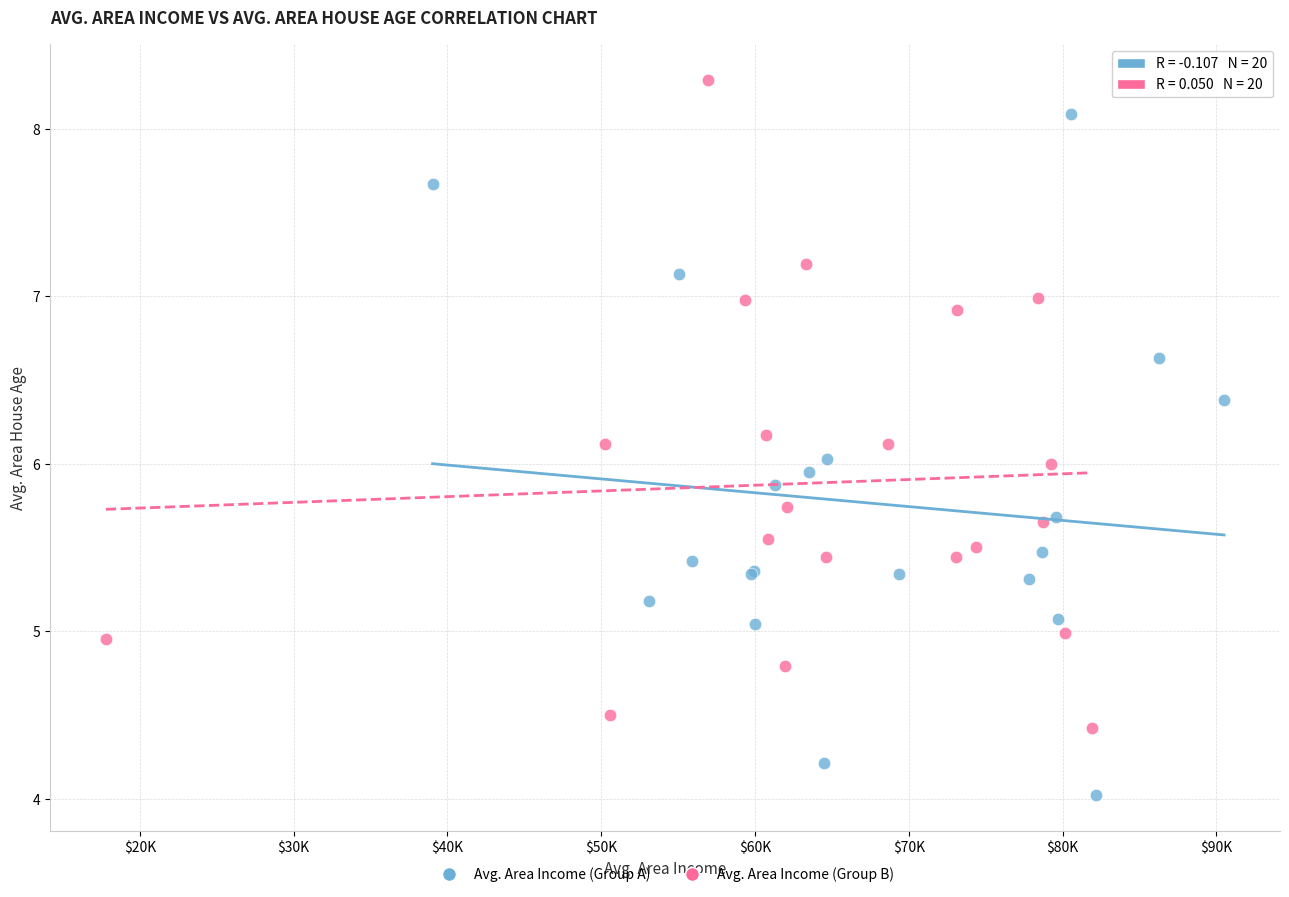

Which series contains the highest Y value?

Avg. Area Income (Group B)